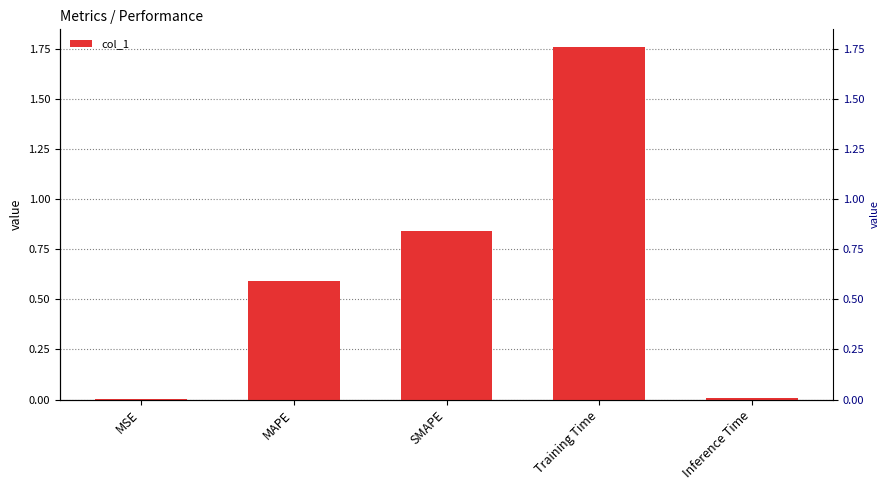

The chart shows a value of 1.8 at Training Time. True or false?

True